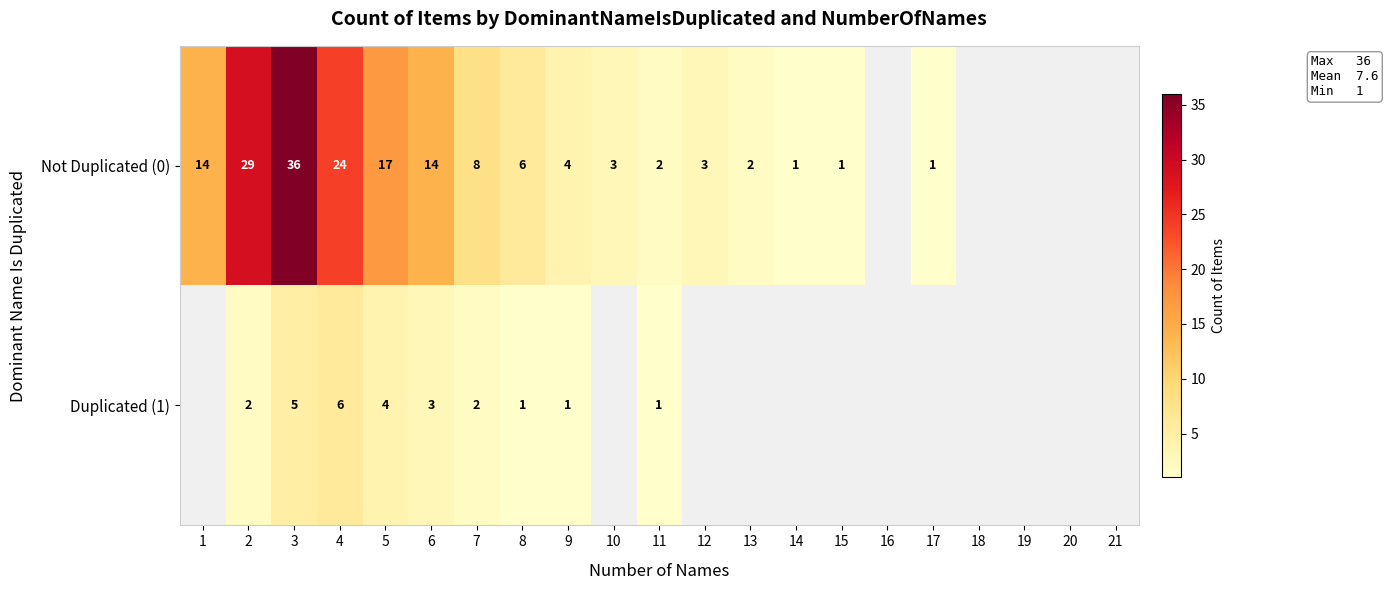

Is it true that Not Duplicated (0) equals 14 at 1?

True